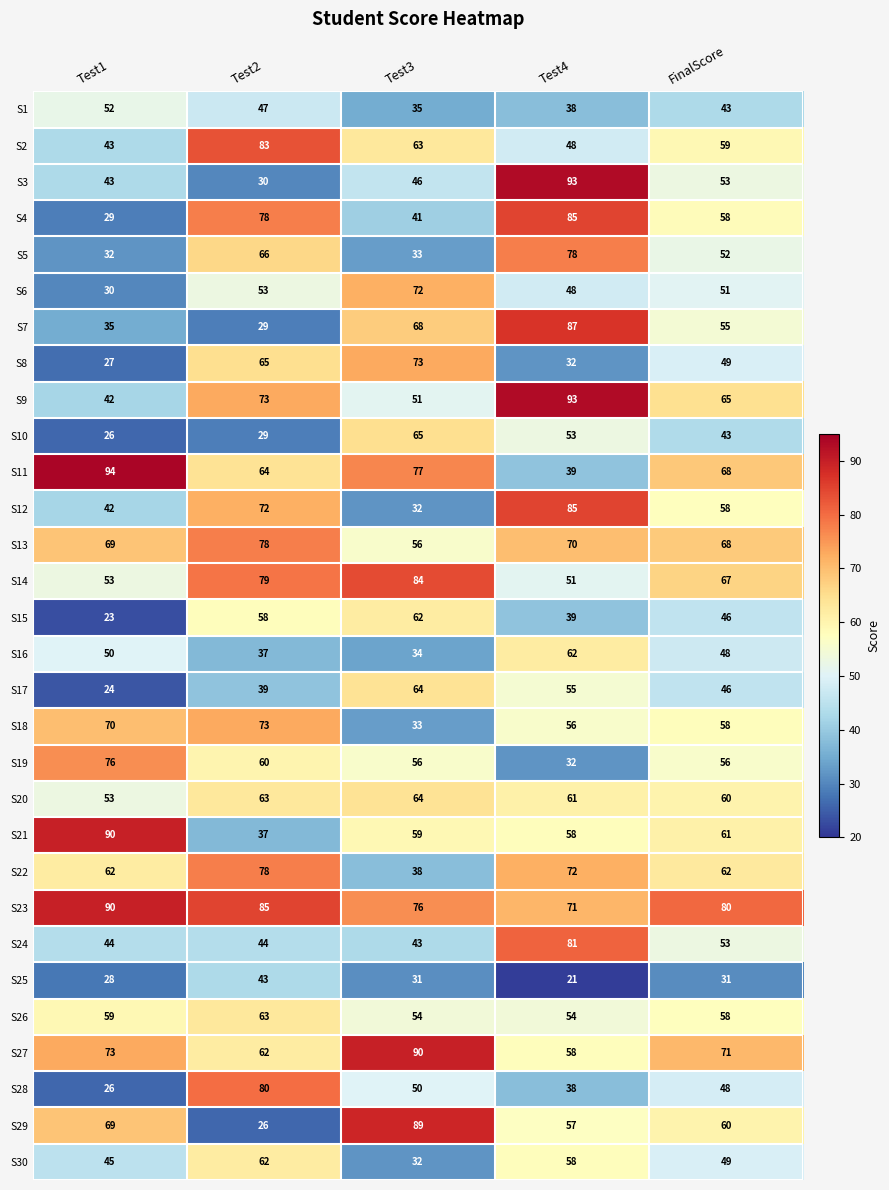

Which series changed the most between Test3 and Test4?

S12